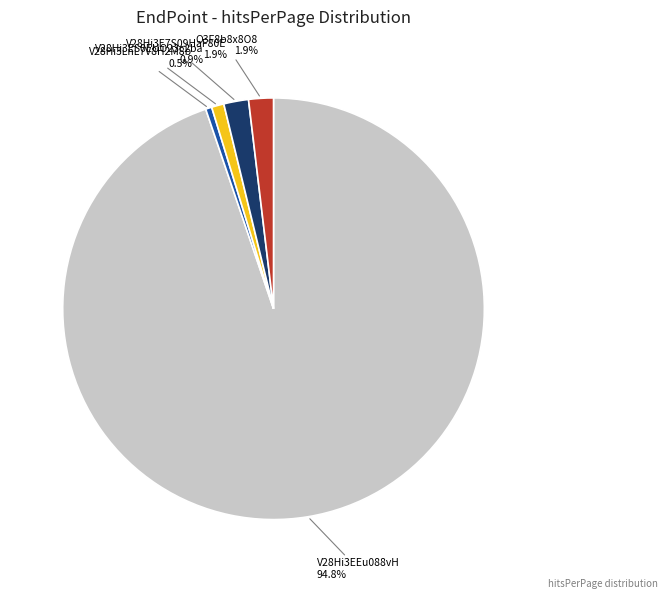

To the nearest percent, what is the average slice percentage?

20%